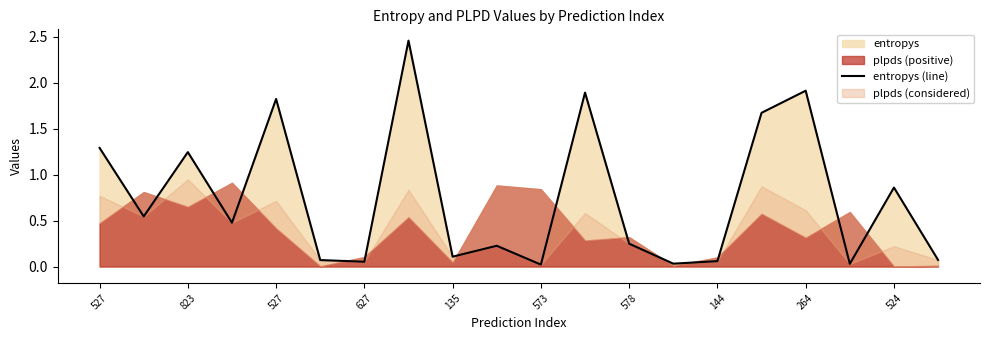

Is it true that the value at 524 is 0.1?

False